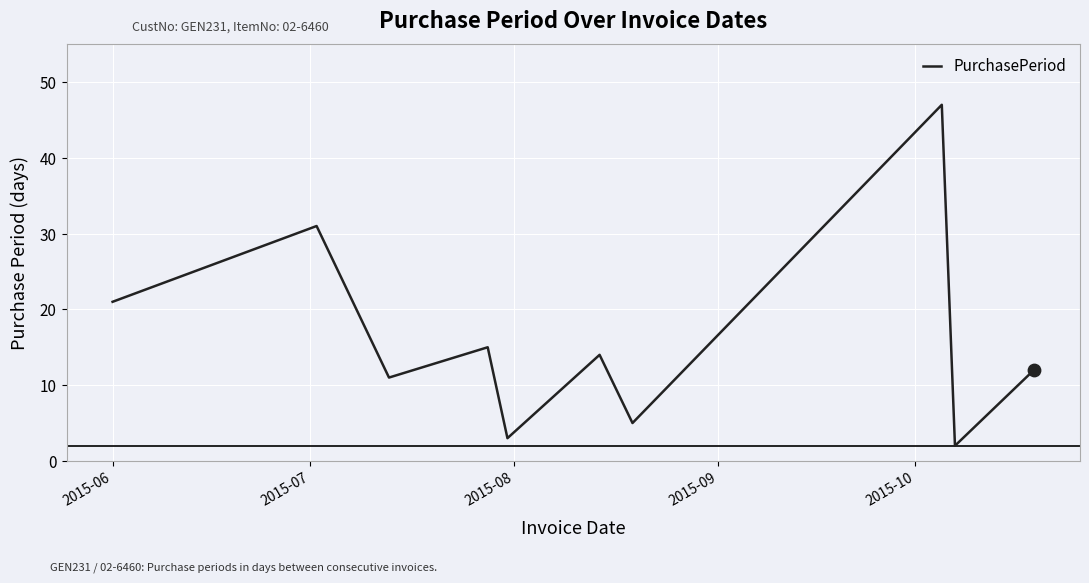

What is the difference between the maximum and minimum values?

45